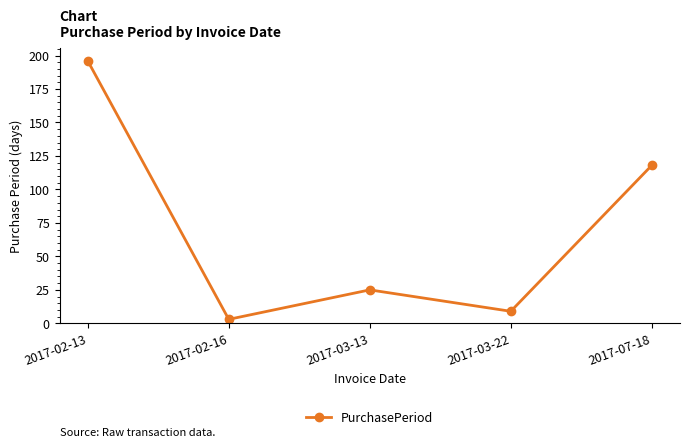

The chart shows a value of 36 at 2017-03-13. True or false?

False